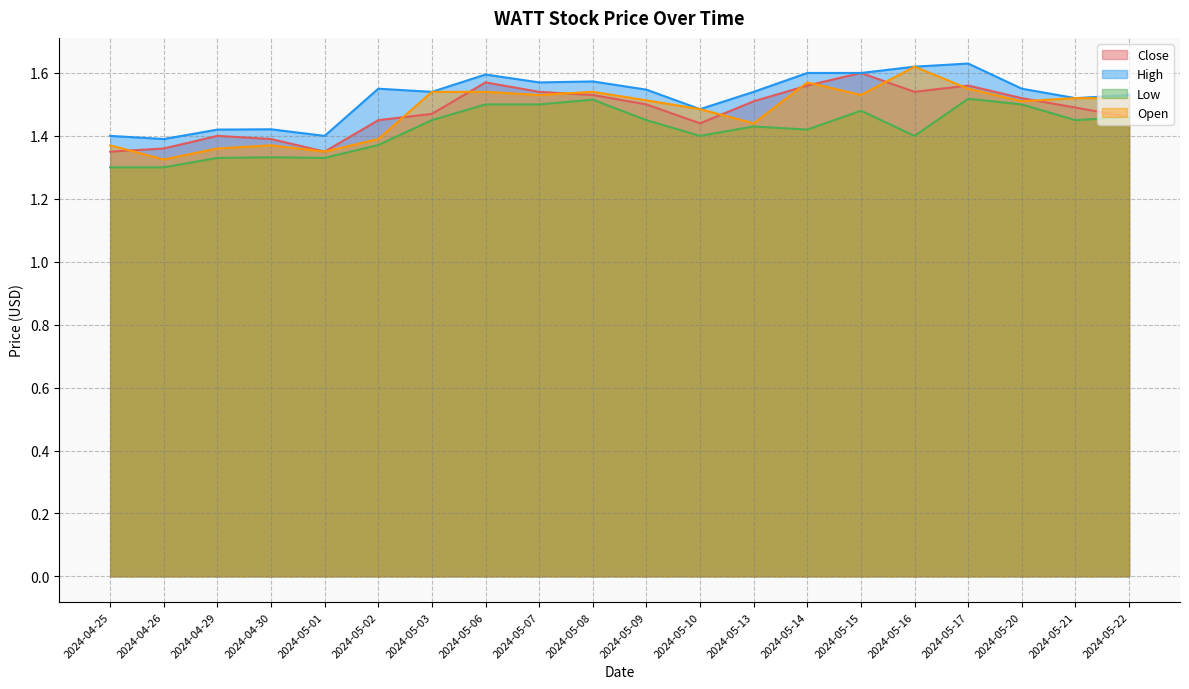

Between 2024-05-07 and 2024-05-21, which series saw the biggest shift?

High